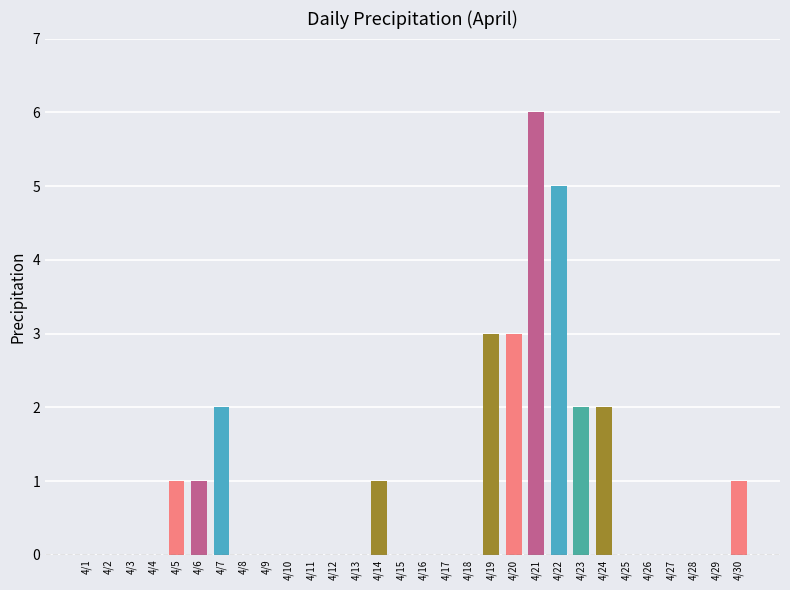

Count the values in the range 0 to 1.

23